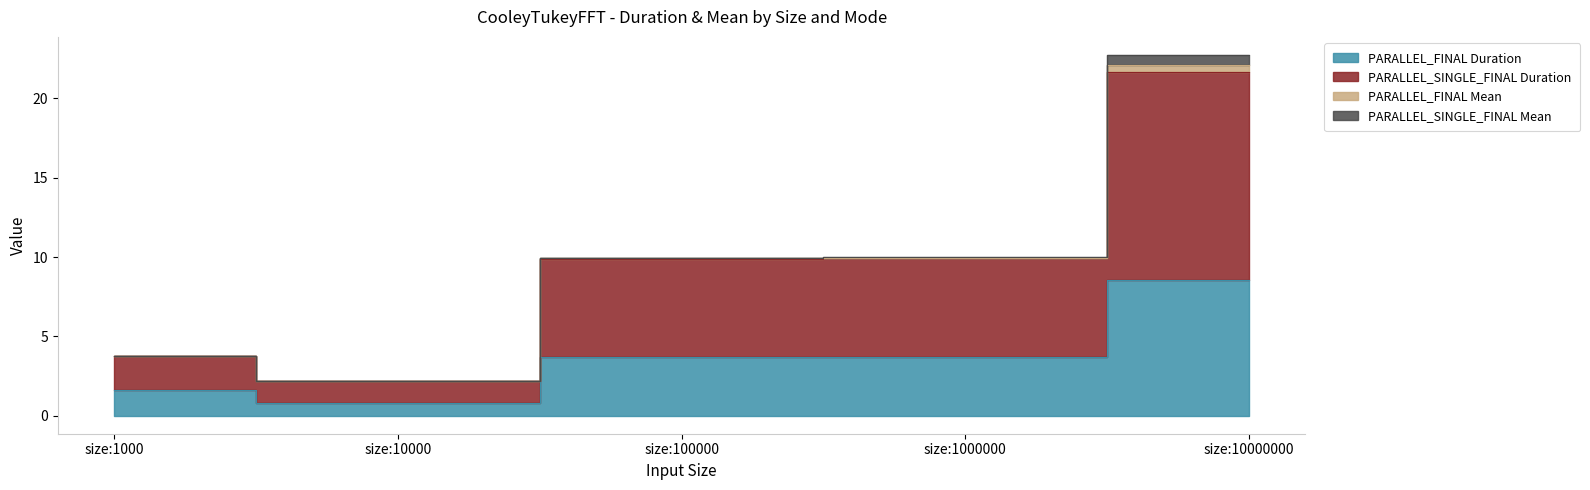

What value does the PARALLEL_FINAL Duration series have at size:1000000?

3.7